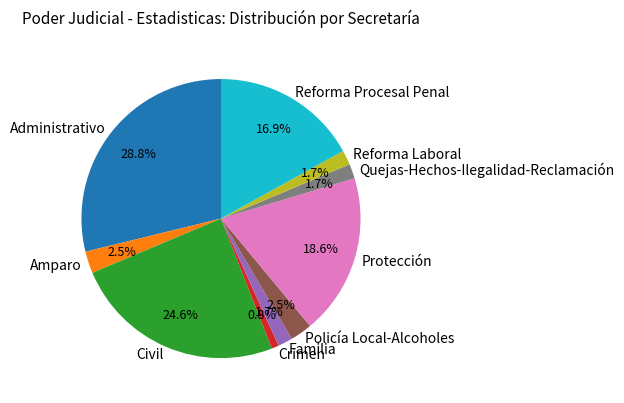

What is the largest slice in the pie chart?

Administrativo